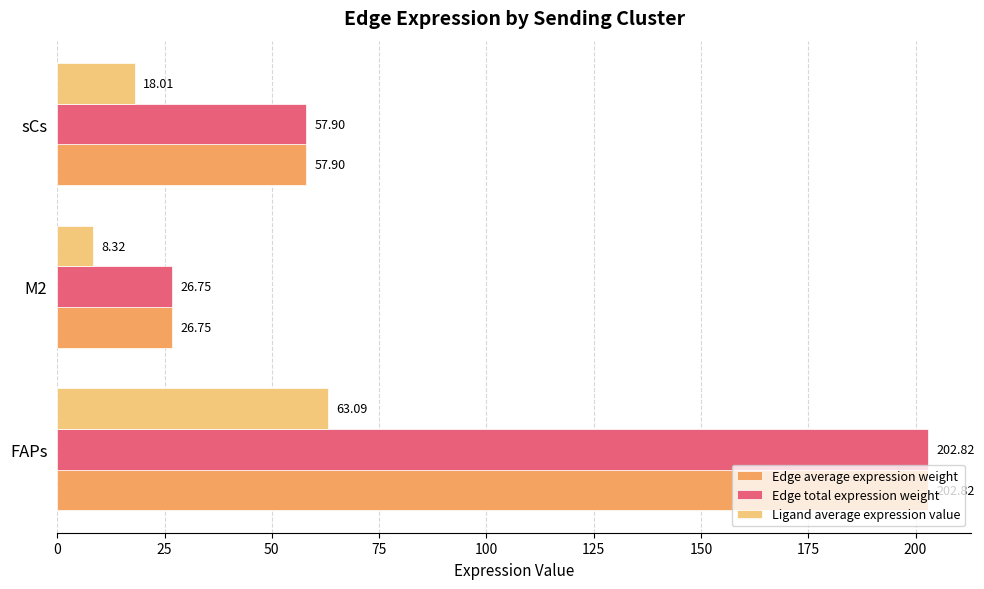

What is the minimum value shown in the chart?

8.3